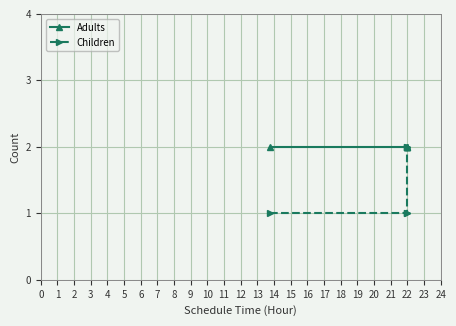

What is the maximum value shown in the chart?

2